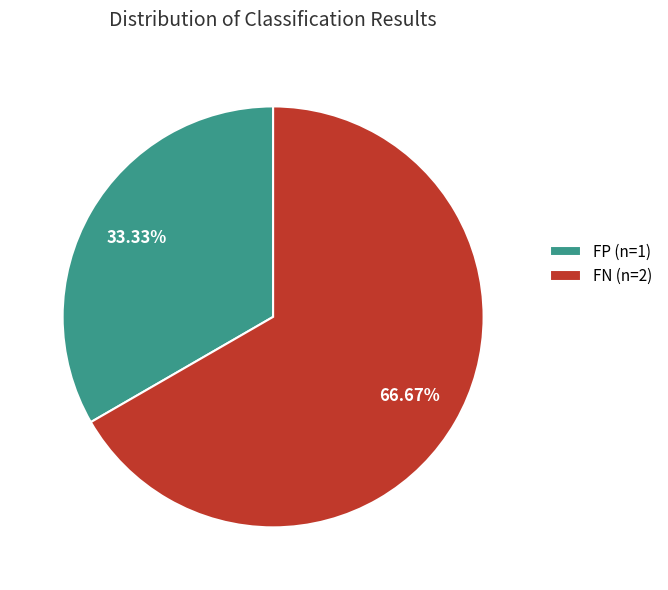

Rank the categories by value from highest to lowest.

FN (n=2), FP (n=1)